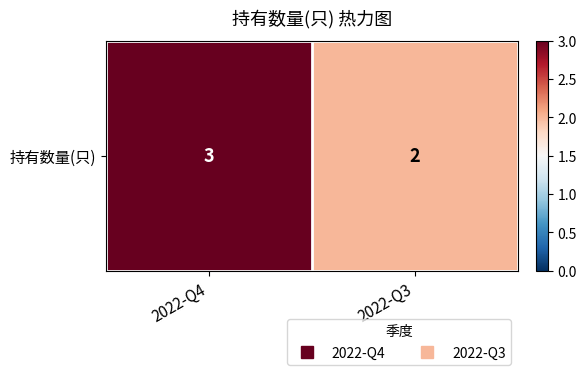

What is the sum of the values at 2022-Q4 and 2022-Q3?

5